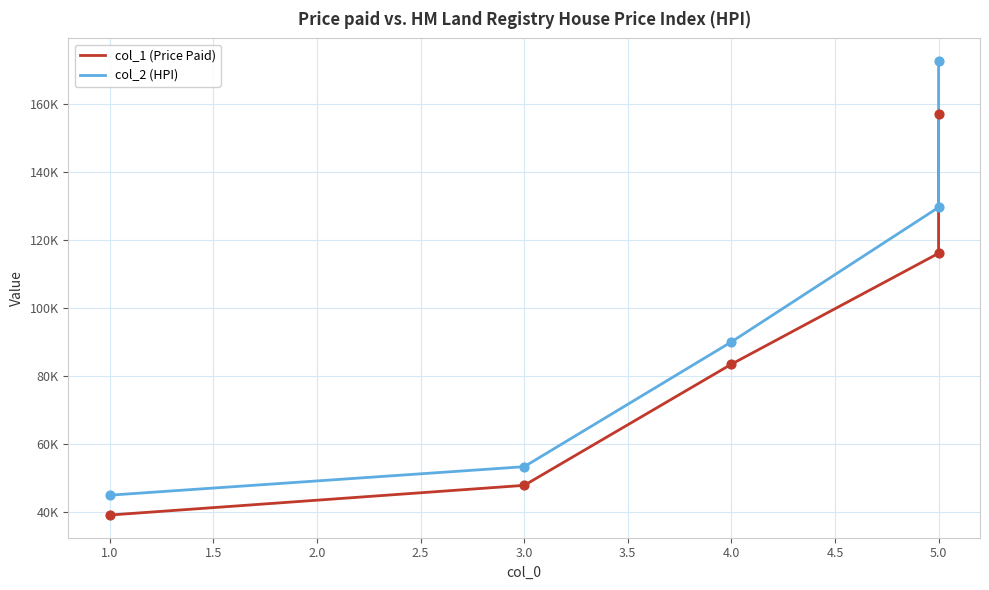

Which series reaches the maximum Y coordinate?

col_2 (HPI)